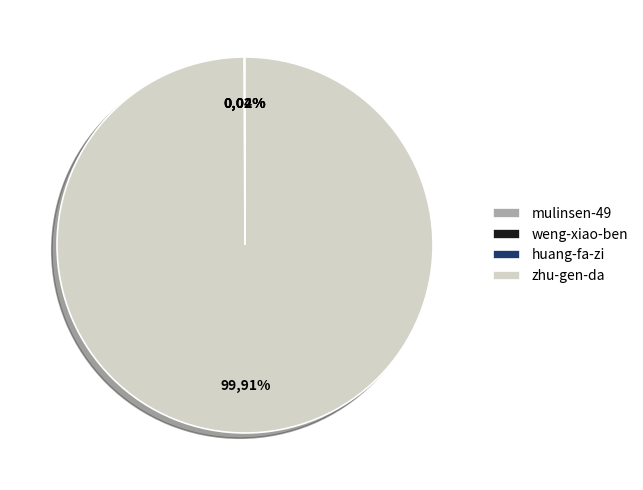

True or false: weng-xiao-ben accounts for 0% of the total.

True